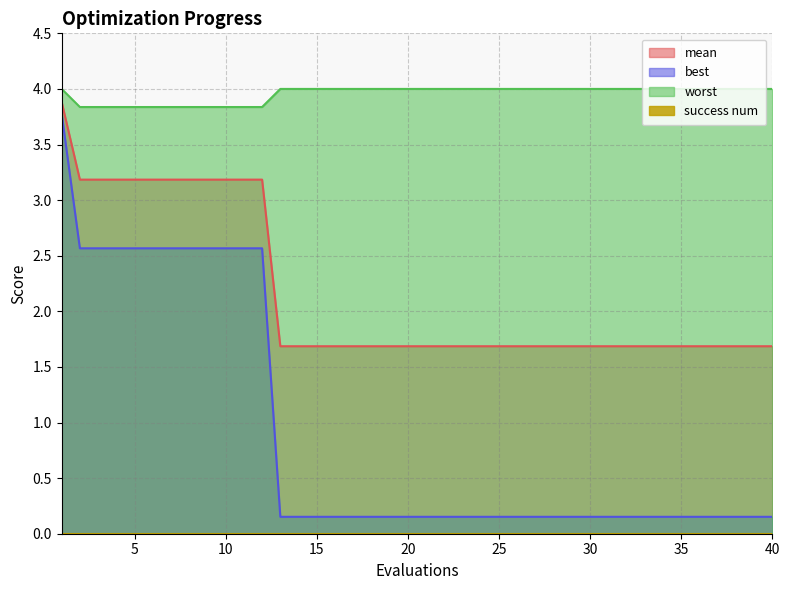

At 32, list the series in order from smallest to largest.

best, mean, worst